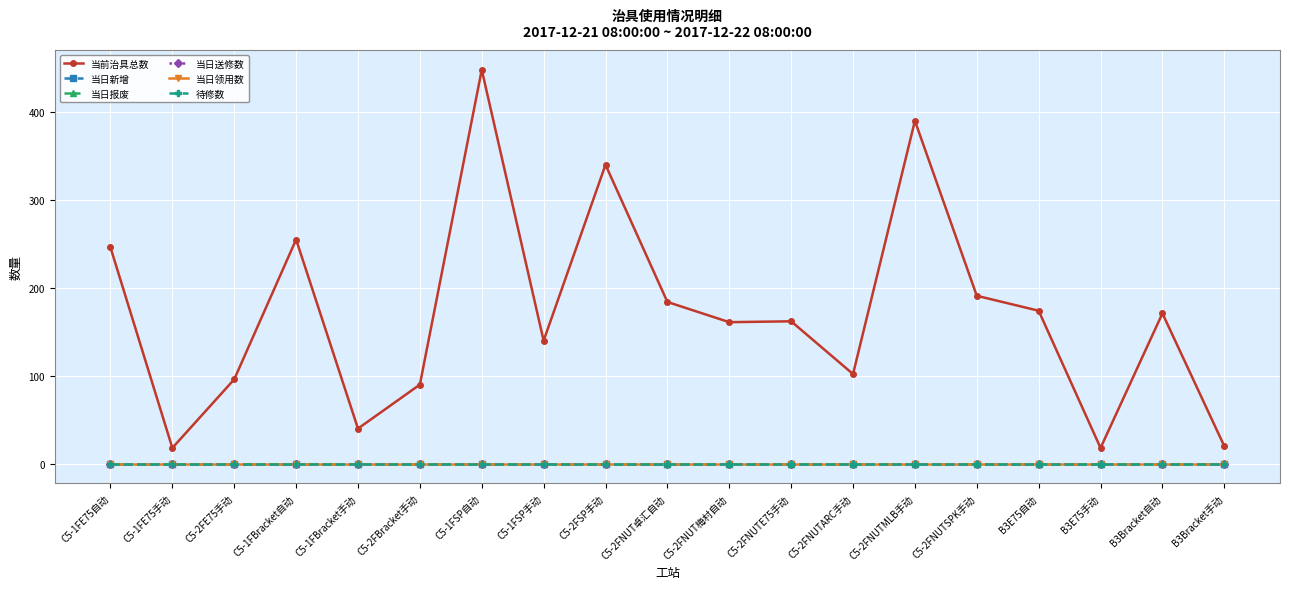

Which category has the lowest value in the 当日领用数 series?

C5-1FE75自动